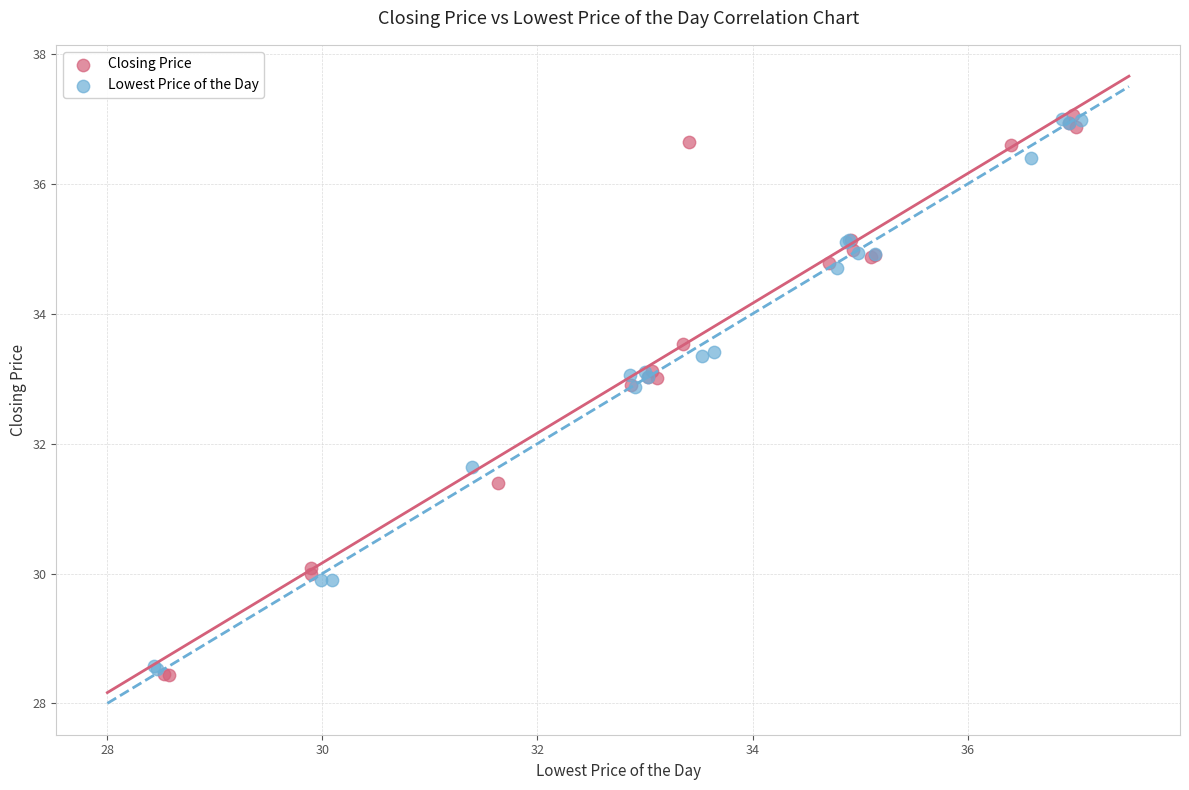

Which series has the widest spread of Y values?

Closing Price